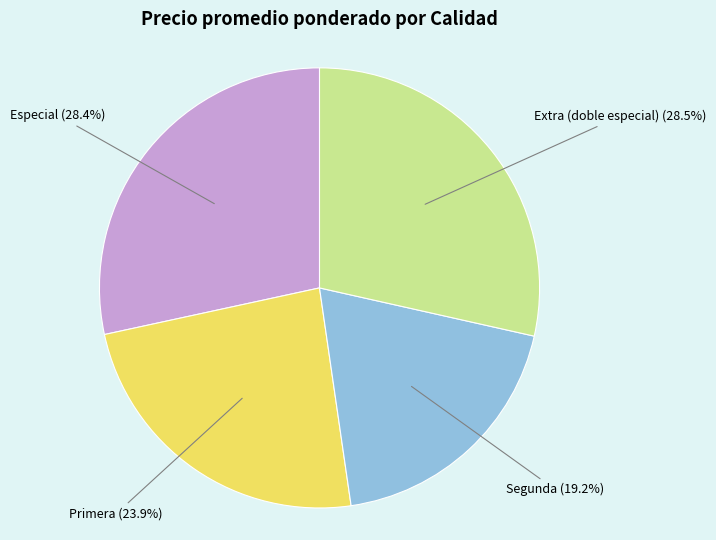

Does Primera account for over 50% of the chart?

No